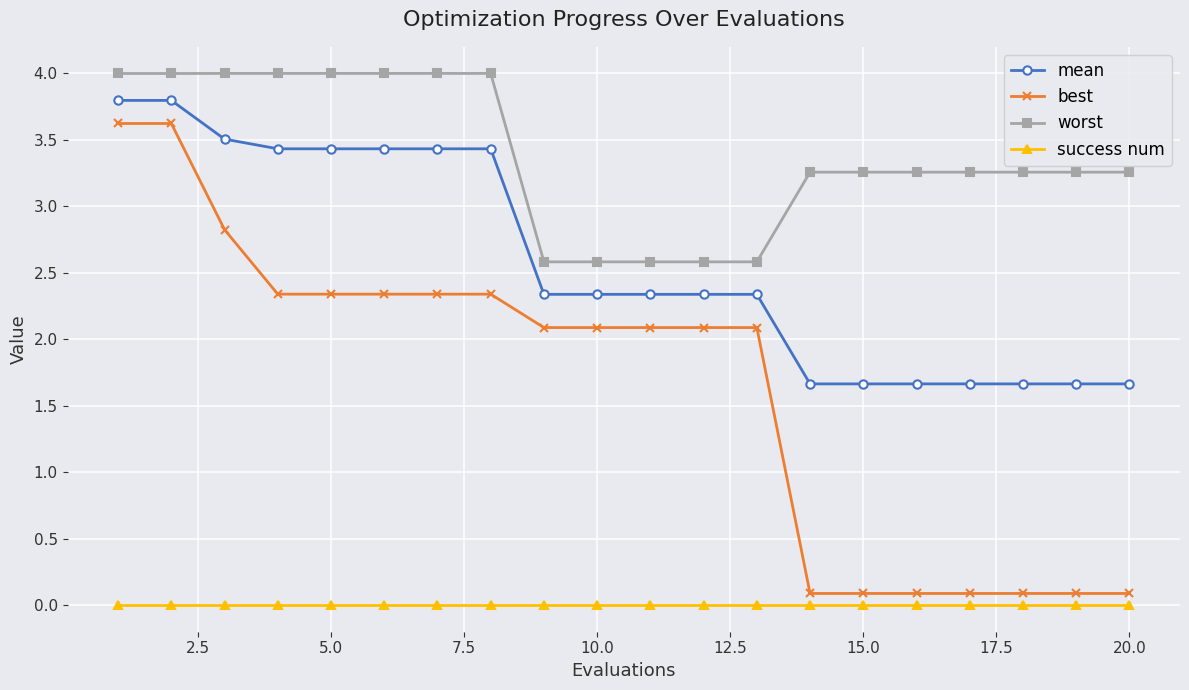

Reading right to left, what are all the values shown in this chart?

mean: 1.7	1.7	1.7	1.7	1.7	1.7	1.7	2.3	2.3	2.3	2.3	2.3	3.4	3.4	3.4	3.4	3.4	3.5	3.8	3.8
best: 0.1	0.1	0.1	0.1	0.1	0.1	0.1	2.1	2.1	2.1	2.1	2.1	2.3	2.3	2.3	2.3	2.3	2.8	3.6	3.6
worst: 3.3	3.3	3.3	3.3	3.3	3.3	3.3	2.6	2.6	2.6	2.6	2.6	4.0	4.0	4.0	4.0	4.0	4.0	4.0	4.0
success num: 0.0	0.0	0.0	0.0	0.0	0.0	0.0	0.0	0.0	0.0	0.0	0.0	0.0	0.0	0.0	0.0	0.0	0.0	0.0	0.0